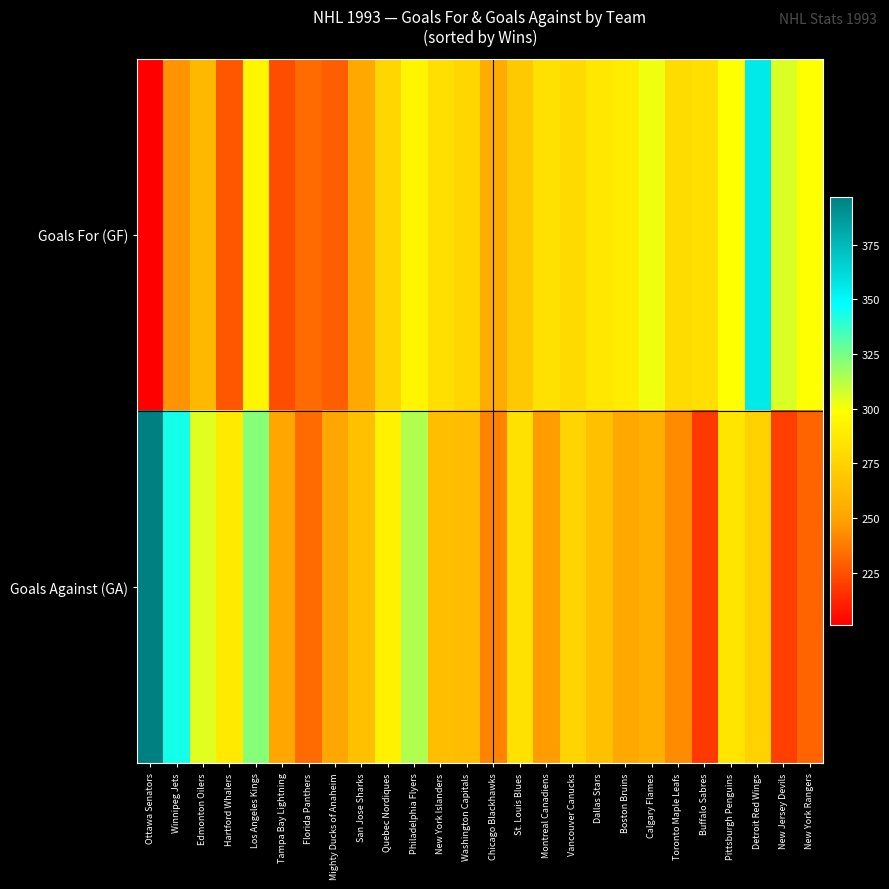

Rank the series by their maximum value, from highest to lowest.

Goals Against (GA), Goals For (GF)